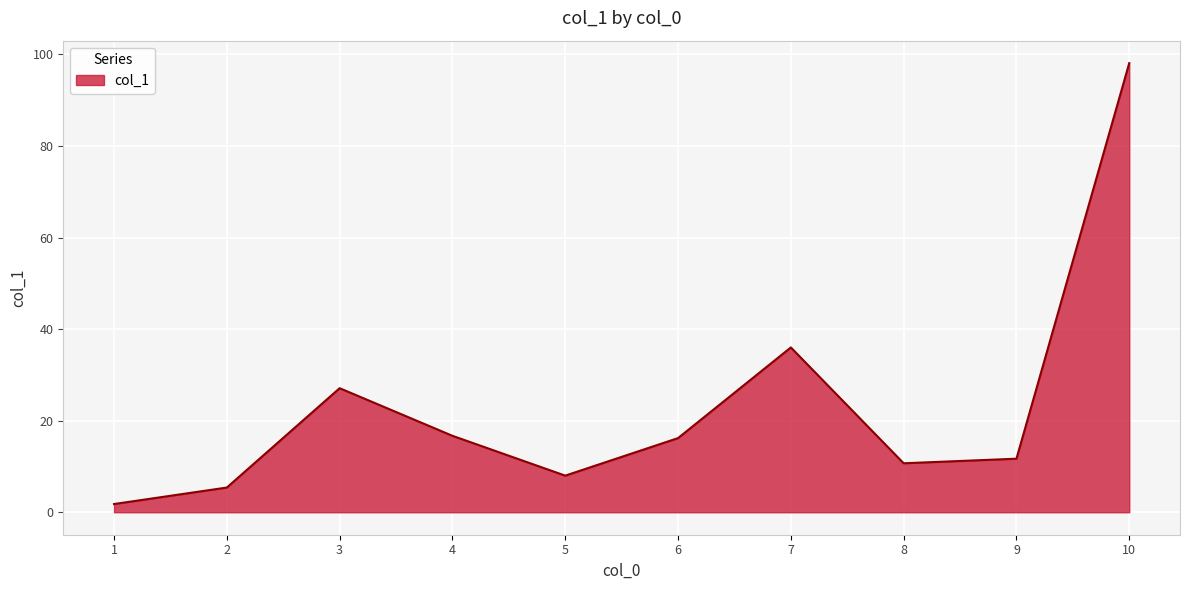

The chart shows a value of 10.7 at 8. True or false?

True